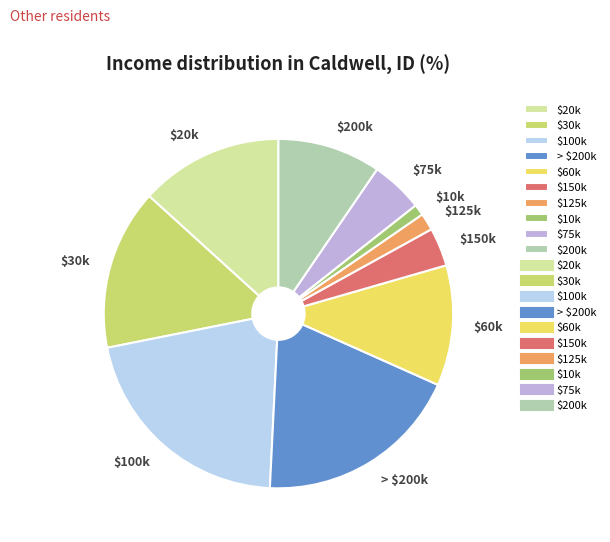

Is there any slice that represents more than half of the pie?

No